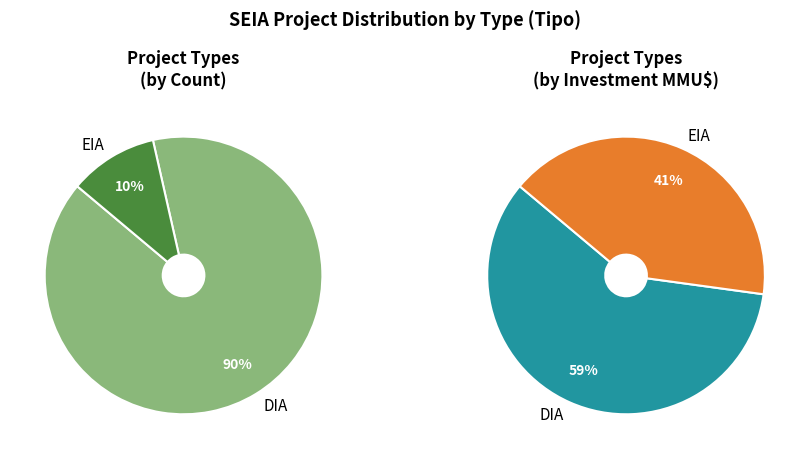

Which category has the biggest portion of the pie?

DIA